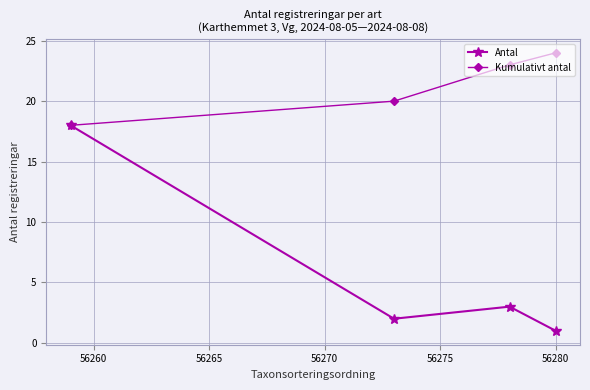

How many Kumulativt antal values are between 20 and 24?

3